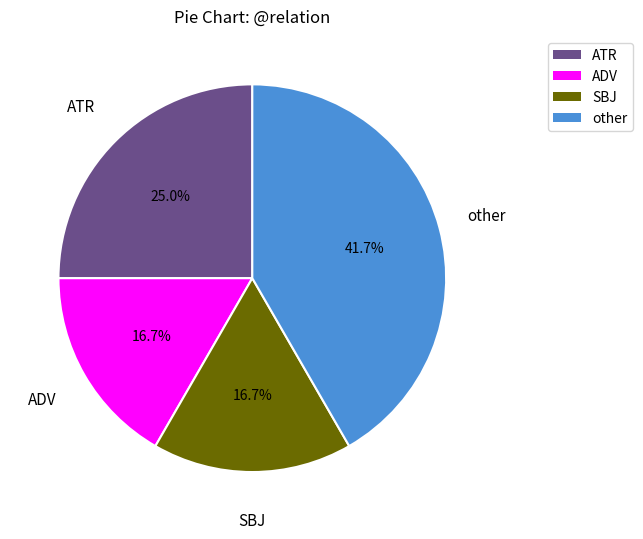

Is there a majority slice in this chart?

No